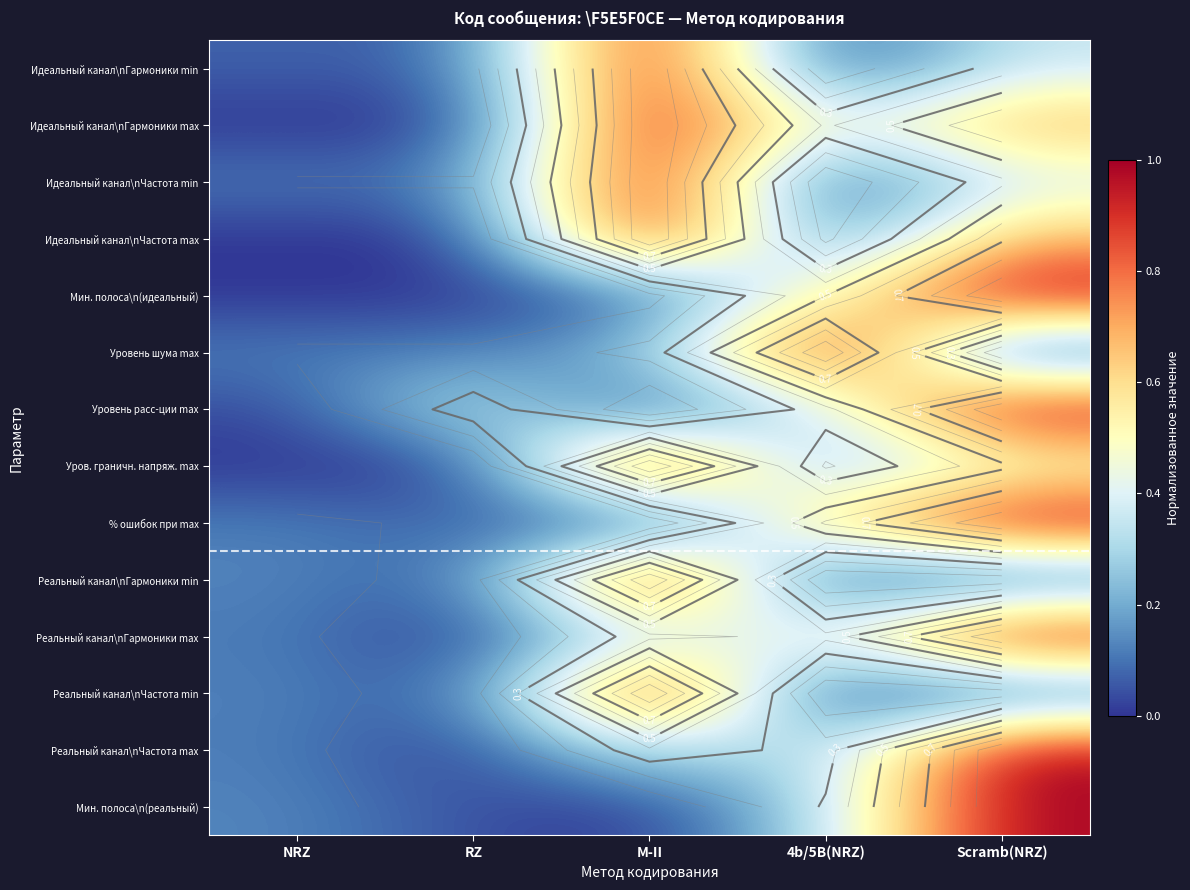

Which has a higher value, 4b/5B(NRZ) or M-II?

M-II